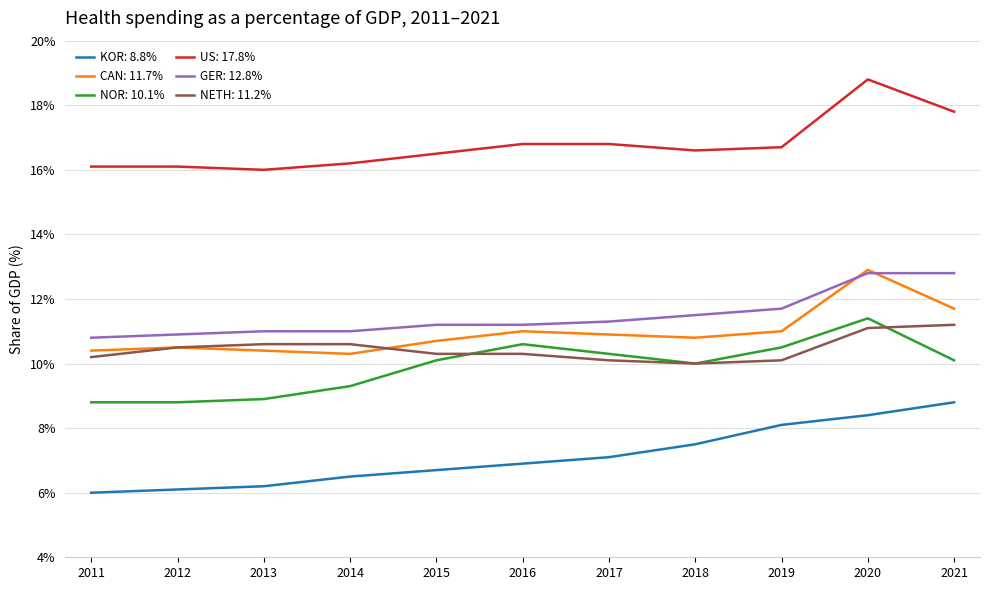

True or false: CAN: 11.7% and NETH: 11.2% intersect in this chart.

True